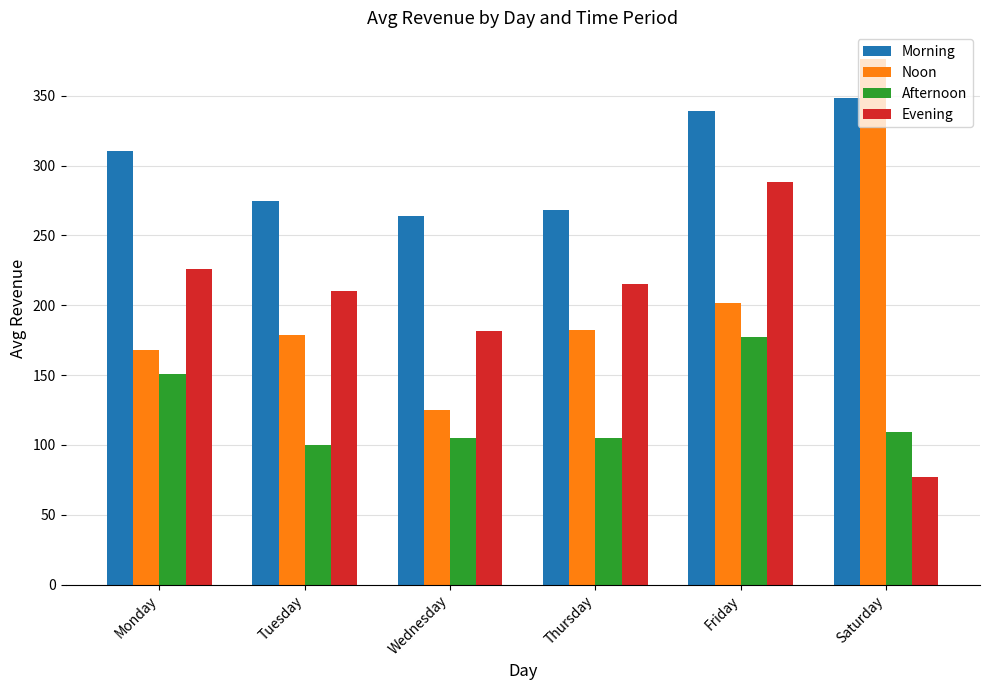

How many values in the Morning series exceed 310?

3